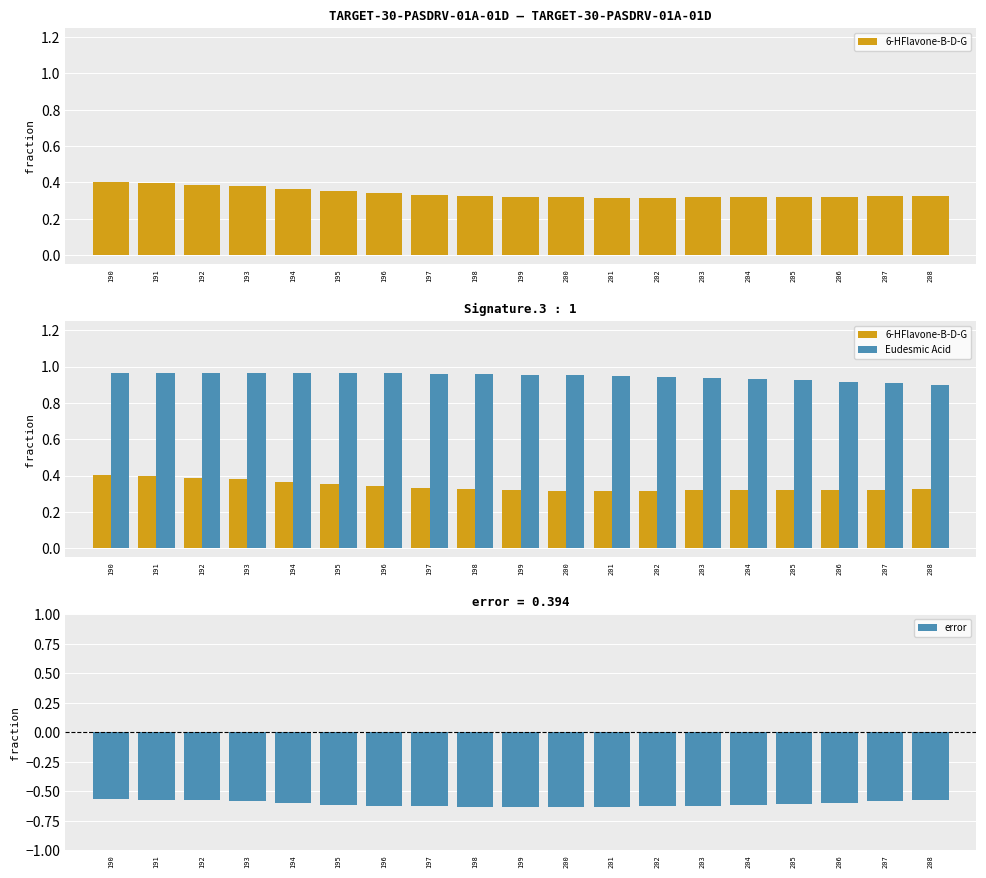

Is the value of Eudesmic Acid at 196 greater than the value of error at 201?

Yes